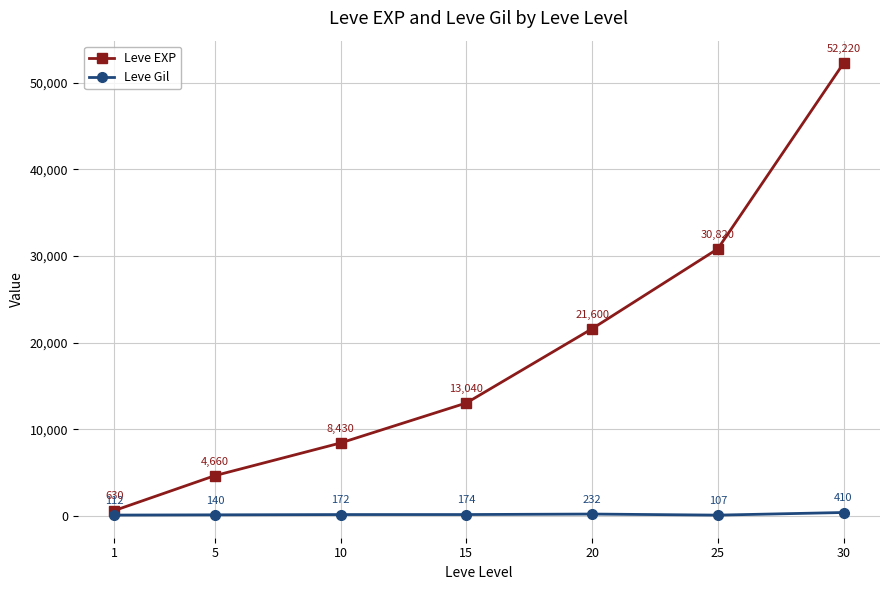

What is the difference between the highest and lowest values at 25?

30713